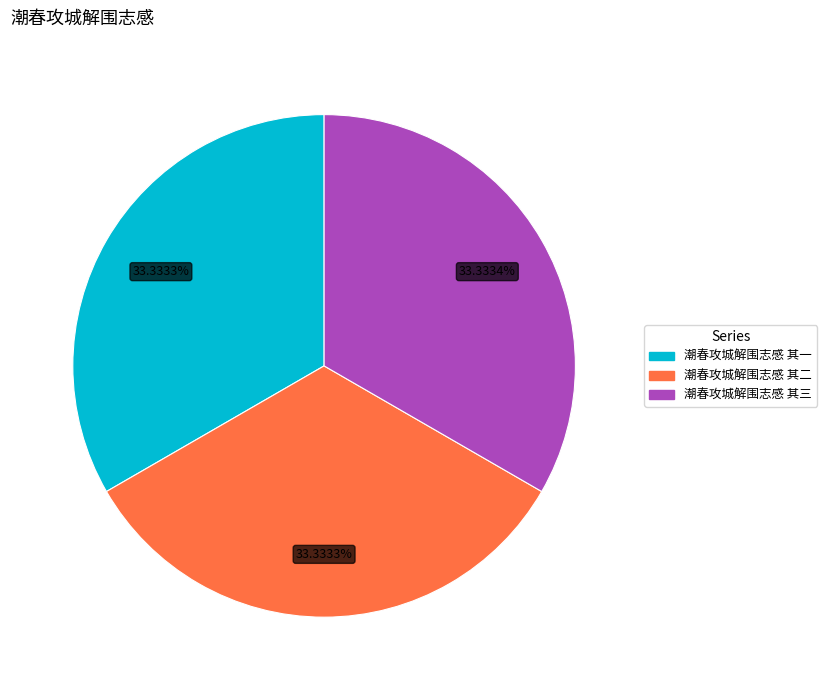

How many segments does this pie chart have?

3